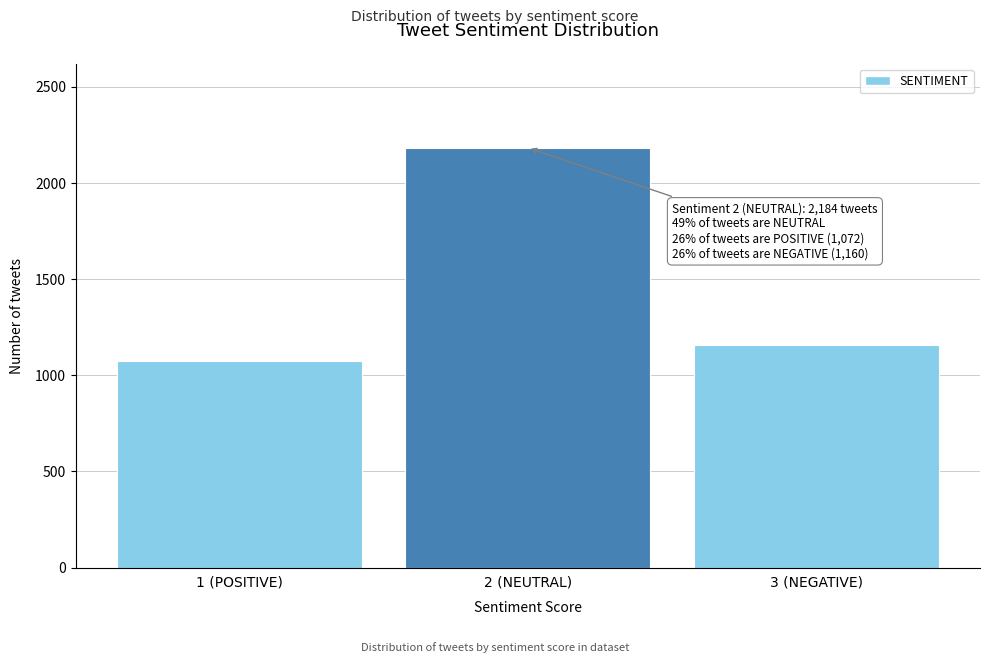

Reading left to right, extract all data points from this chart.

1 (POSITIVE)=1072	2 (NEUTRAL)=2184	3 (NEGATIVE)=1160